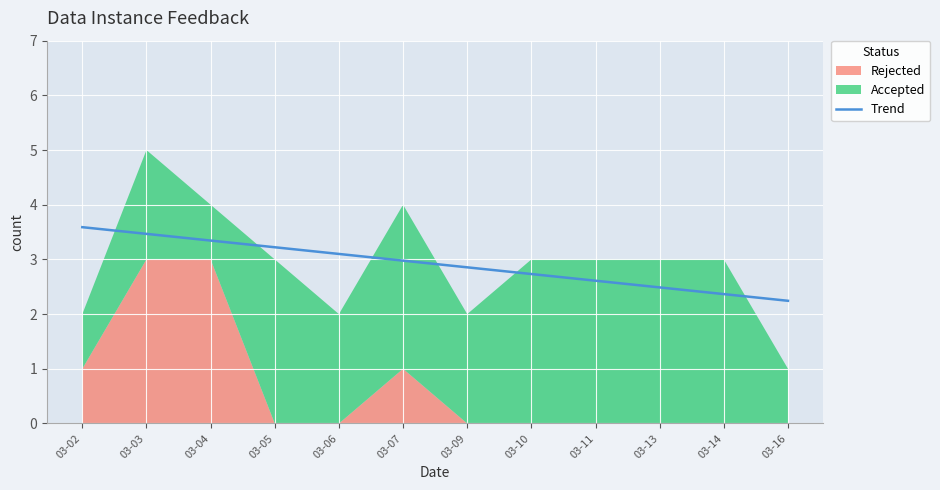

Which has a higher value, 03-13 or 03-07?

03-07